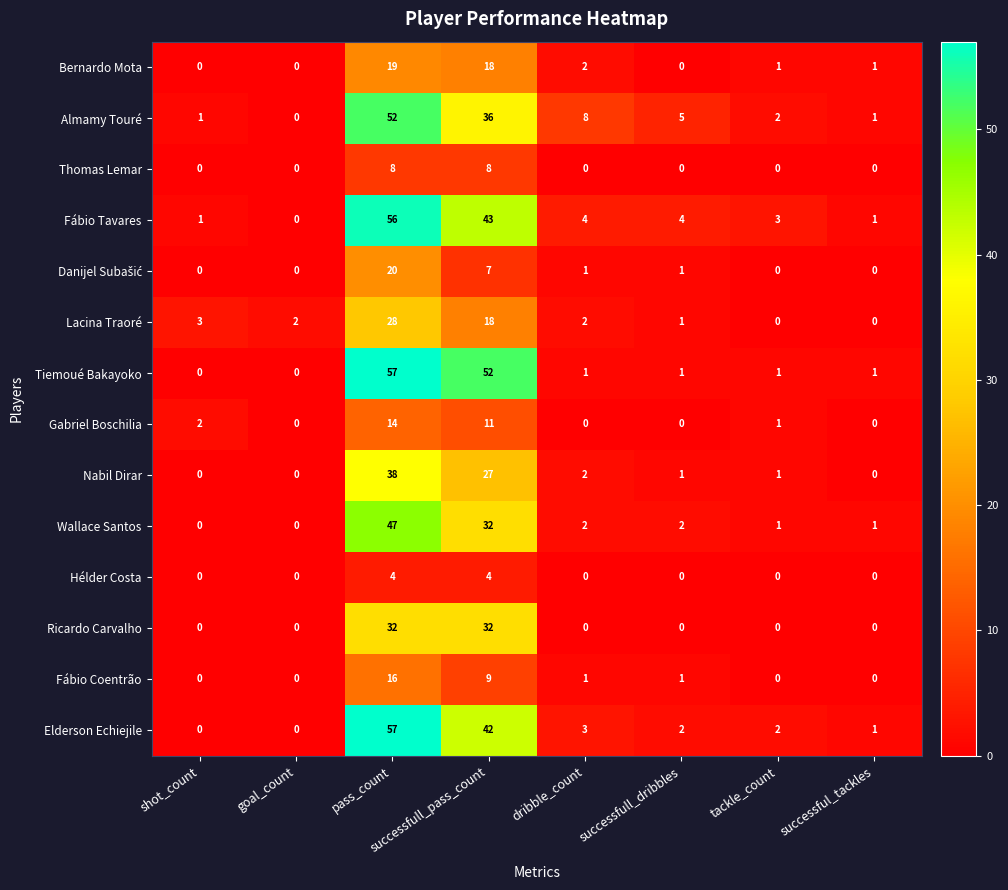

At which category is the sum across all series the highest?

pass_count